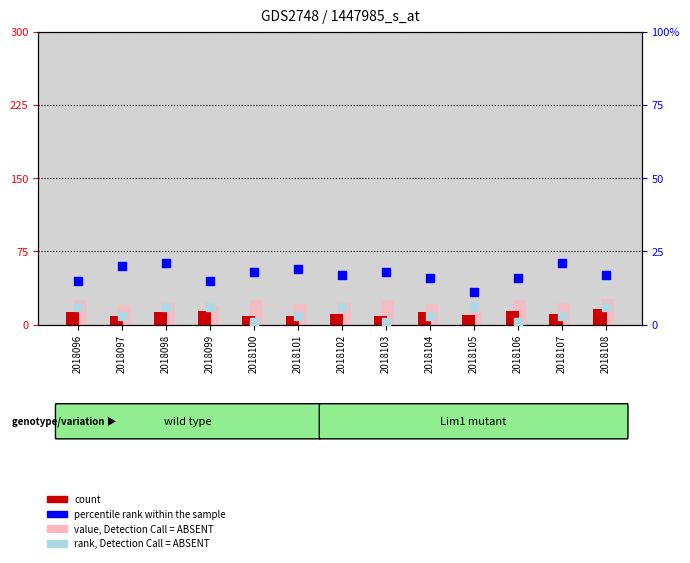

At how many categories does at least one series exceed 5?

13